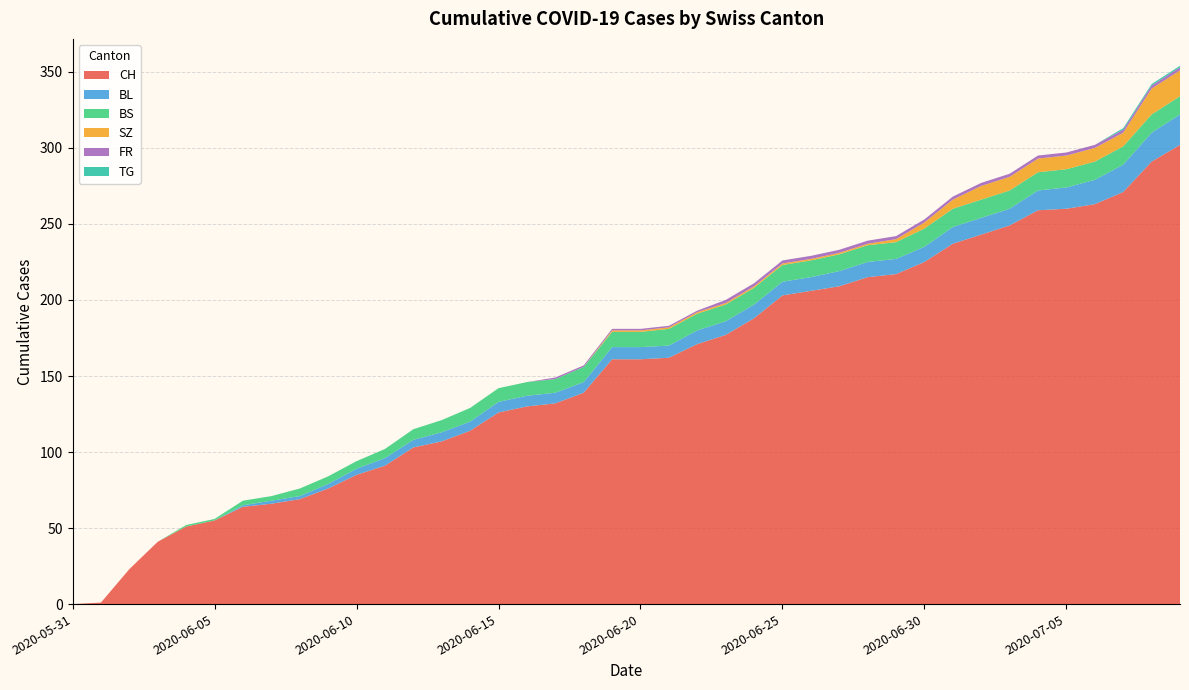

Reading left to right, transcribe all the data shown in this chart.

CH: 0	1	23	41	51	55	64	66	69	76	85	91	103	107	114	126	130	132	139	161	161	162	171	177	188	203	206	209	215	217	225	237	243	249	259	260	263	271	291	302
BL: 0	0	0	0	0	0	1	2	2	3	4	5	5	6	6	7	7	7	7	8	8	8	9	9	9	9	9	10	10	10	10	11	11	11	13	14	16	18	19	20
BS: 0	0	0	0	1	1	3	3	5	5	5	6	7	8	9	9	9	9	10	10	10	11	11	11	11	11	11	11	11	11	12	12	12	12	12	12	12	12	12	12
SZ: 0	0	0	0	0	0	0	0	0	0	0	0	0	0	0	0	0	0	0	1	1	1	1	1	1	1	1	1	1	2	4	6	9	9	9	9	9	9	17	17
FR: 0	0	0	0	0	0	0	0	0	0	0	0	0	0	0	0	0	1	1	1	1	1	1	2	2	2	2	2	2	2	2	2	2	2	2	2	2	2	2	2
TG: 0	0	0	0	0	0	0	0	0	0	0	0	0	0	0	0	0	0	0	0	0	0	0	0	0	0	0	0	0	0	0	0	0	0	0	0	0	1	1	1